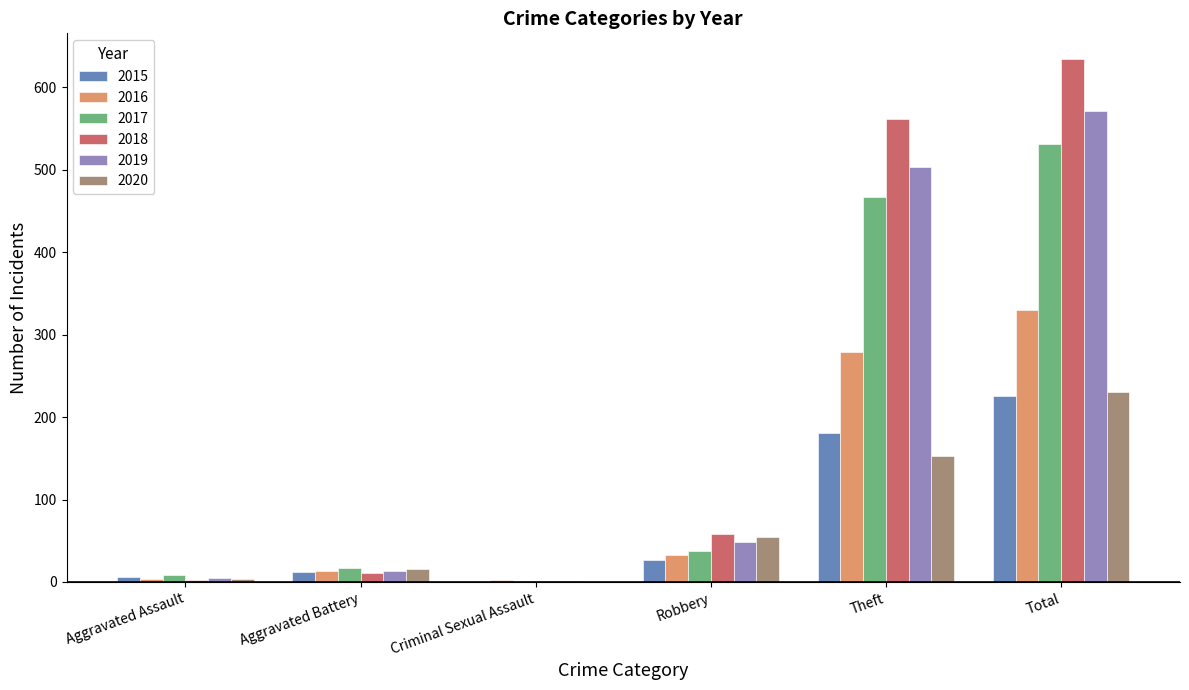

What is the sum of all 2016 values?

660